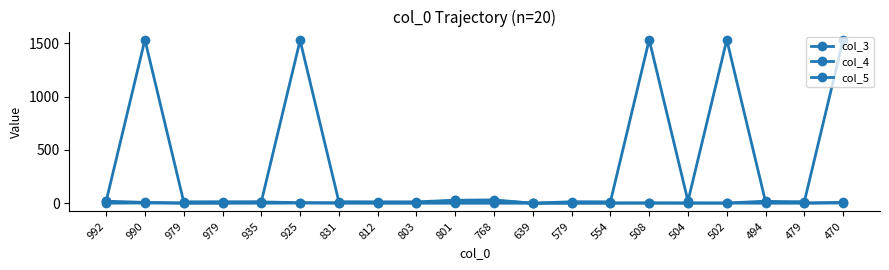

In col_3, how many points are lower than both neighbors (excluding endpoints)?

6